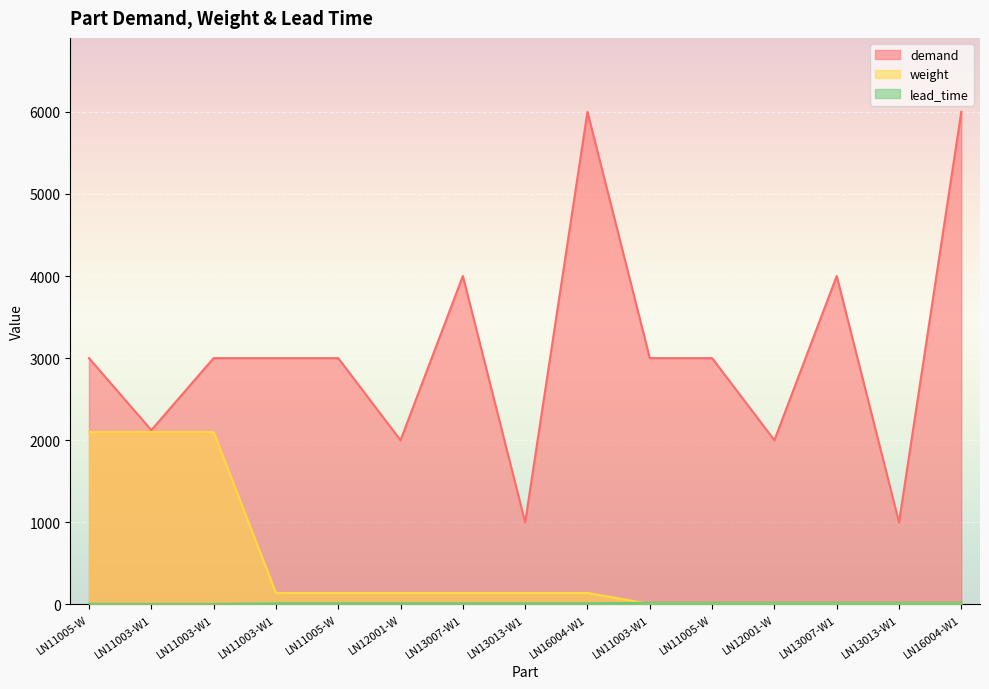

At which label is demand closest to 3500?

LN11005-W